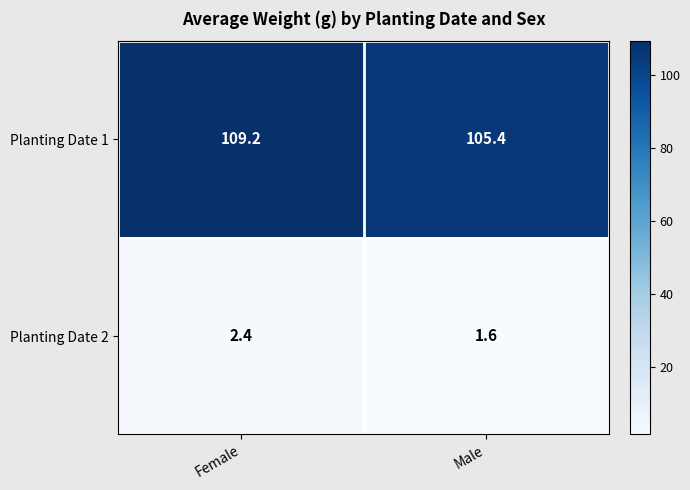

What is the sum of the Planting Date 2 values at Female and Male?

4.0